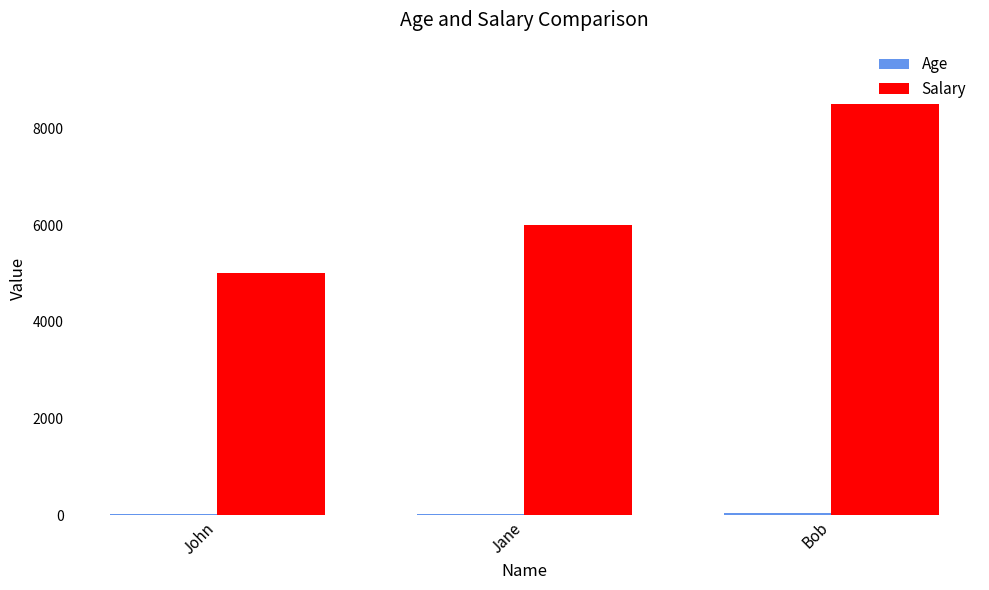

At which category is the sum across all series the highest?

Bob